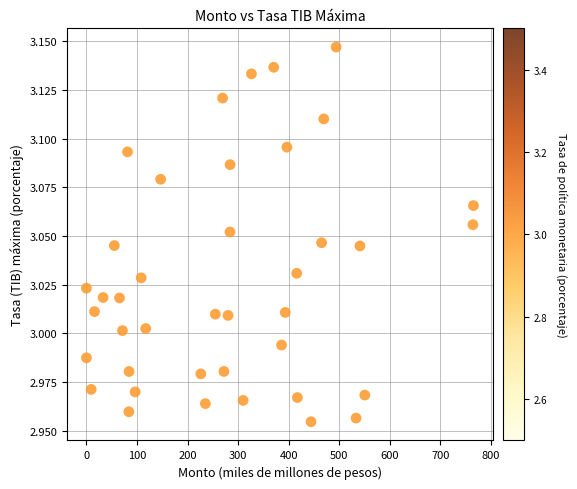

What is the range of X values (max minus min)?

765.5